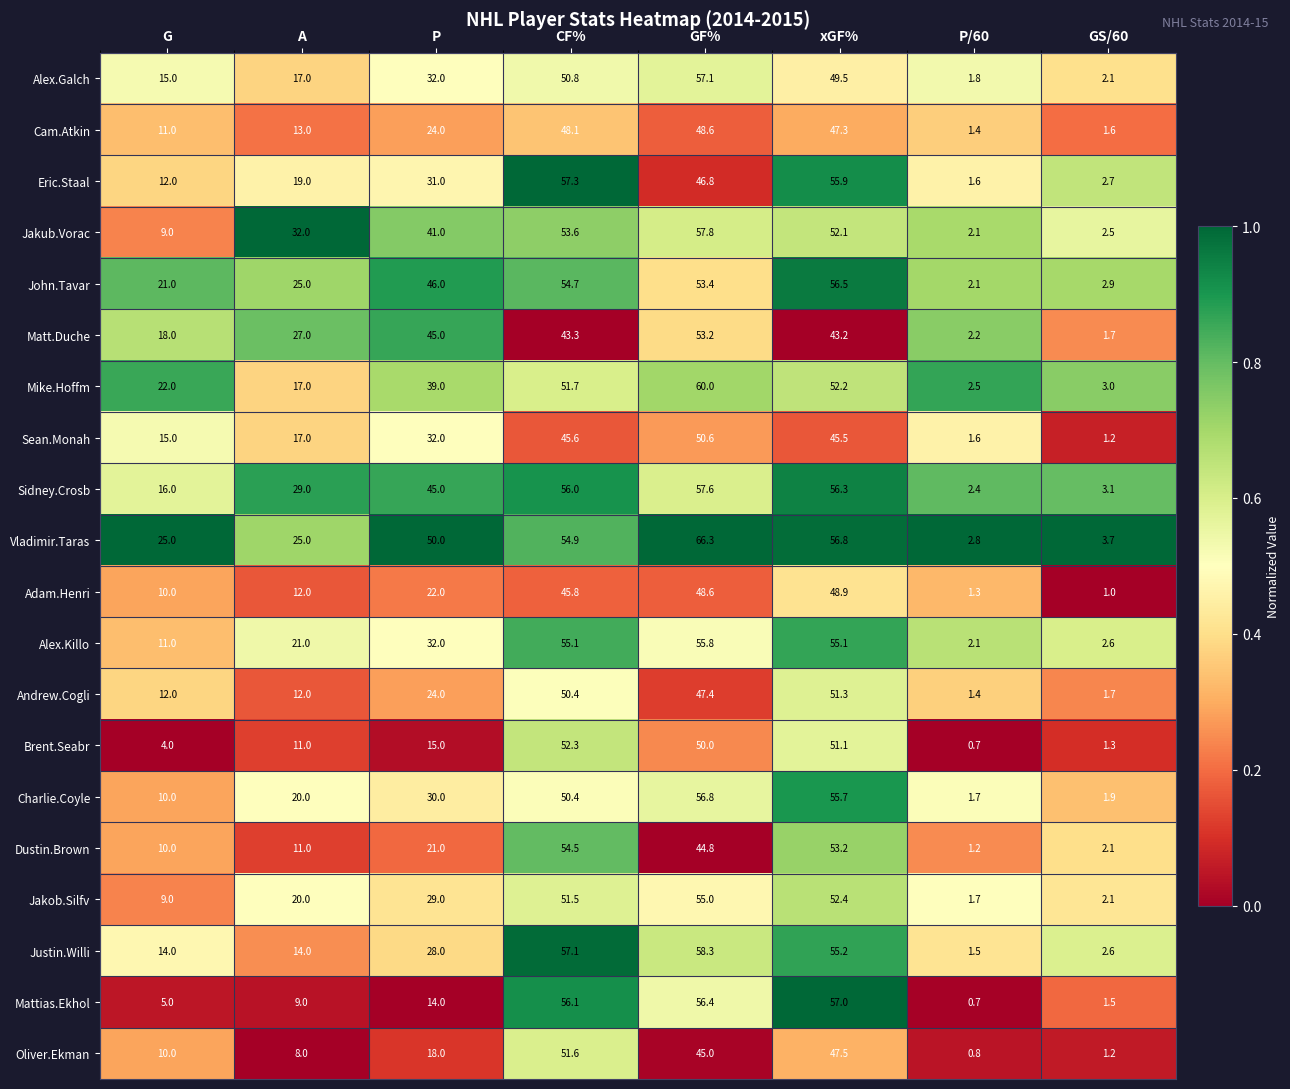

At which category does the chart reach its peak across all series?

GF%